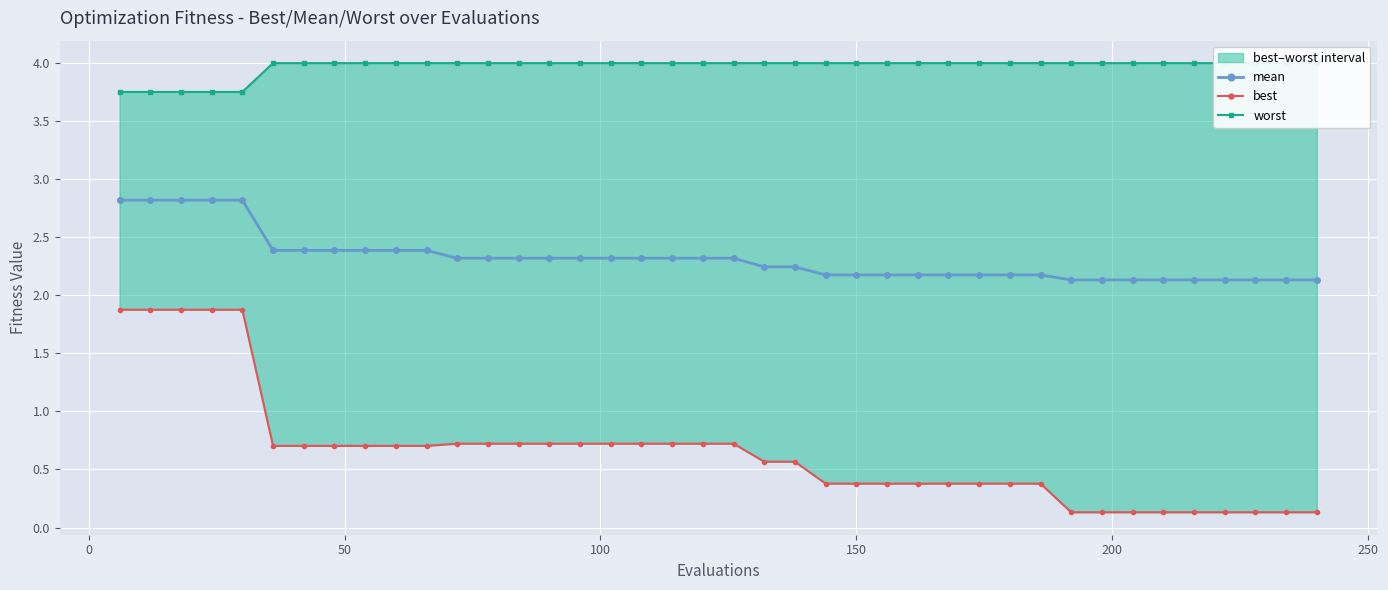

True or false: best has more than 2 interior local peaks.

False